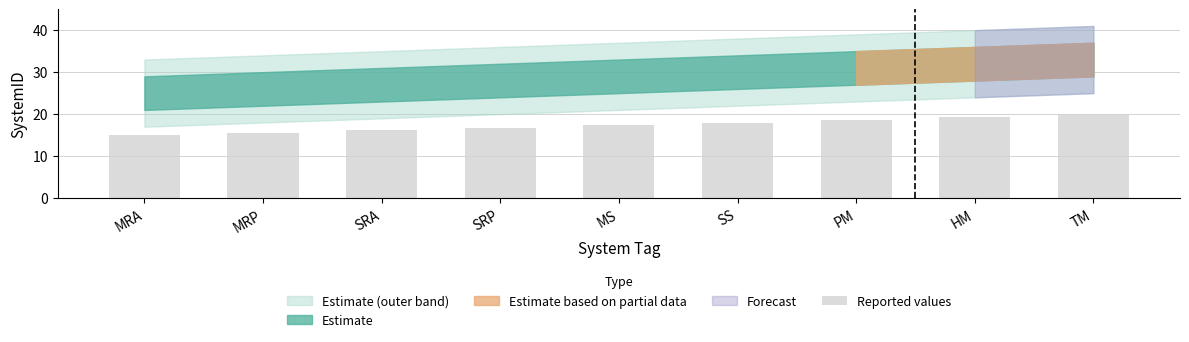

List the labels in order of value, smallest first.

MRA, MRP, SRA, SRP, MS, SS, PM, HM, TM